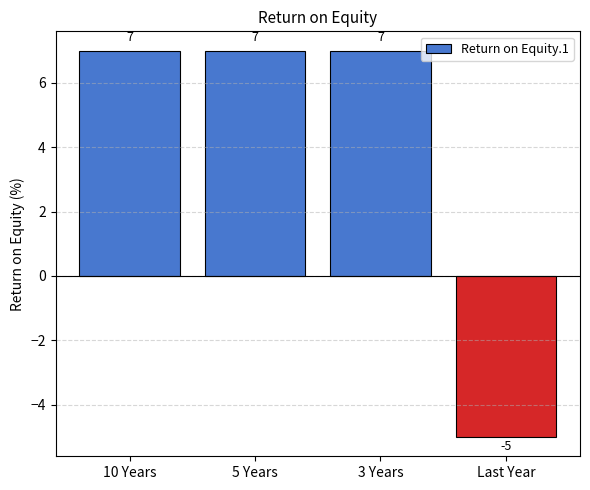

What is the smallest value displayed?

-5